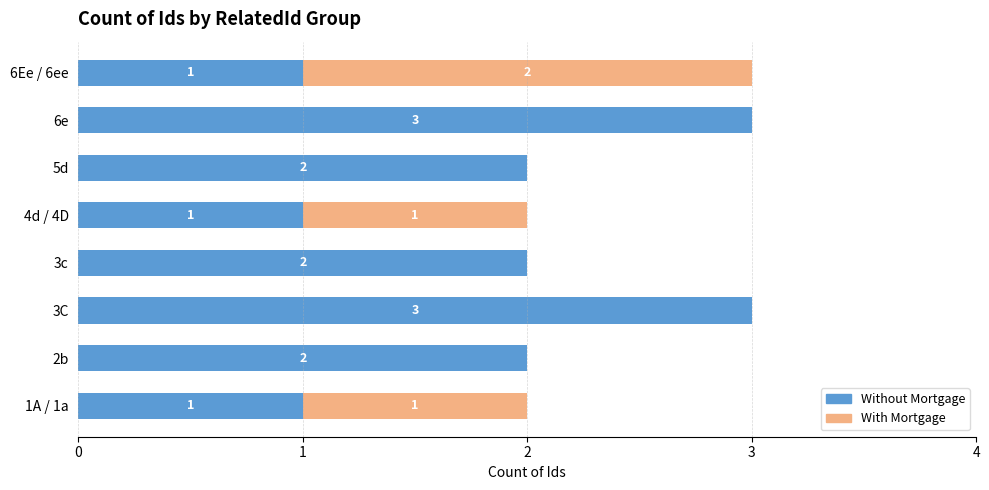

What is the sum of all Without Mortgage values?

15